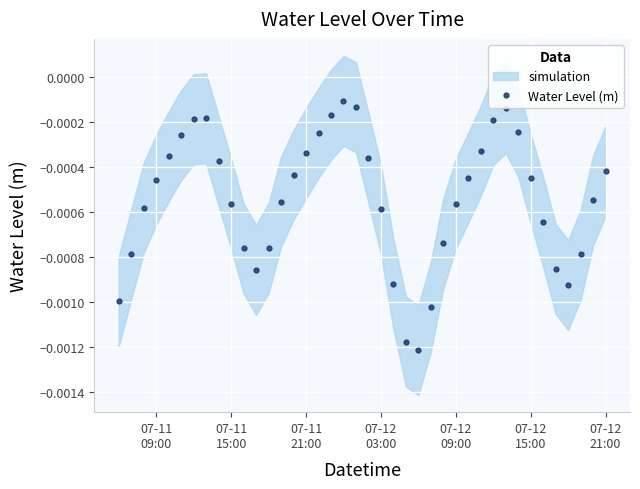

How many interior local valleys does the Water Level (m) series have?

3